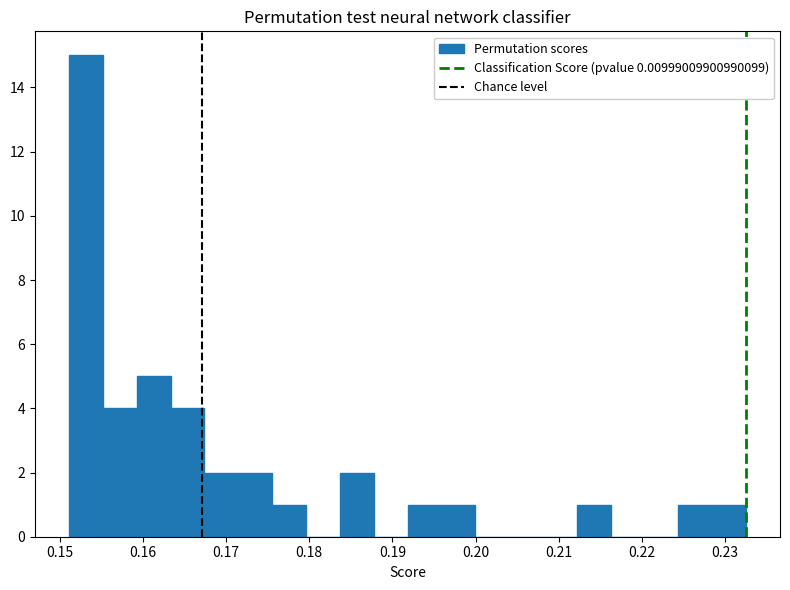

Reading left to right, transcribe this chart: for each bar, give the range it covers on the x-axis and its height. Neither the bar edges nor the heights are printed on the chart, so give them approximately, as read against the axes.

0.151 to 0.155: 15
0.155 to 0.159: 4
0.159 to 0.163: 5
0.163 to 0.167: 4
0.167 to 0.171: 2
0.171 to 0.176: 2
0.176 to 0.180: 1
0.180 to 0.184: 0
0.184 to 0.188: 2
0.188 to 0.192: 0
0.192 to 0.196: 1
0.196 to 0.200: 1
0.200 to 0.204: 0
0.204 to 0.208: 0
0.208 to 0.212: 0
0.212 to 0.216: 1
0.216 to 0.220: 0
0.220 to 0.224: 0
0.224 to 0.228: 1
0.228 to 0.233: 1